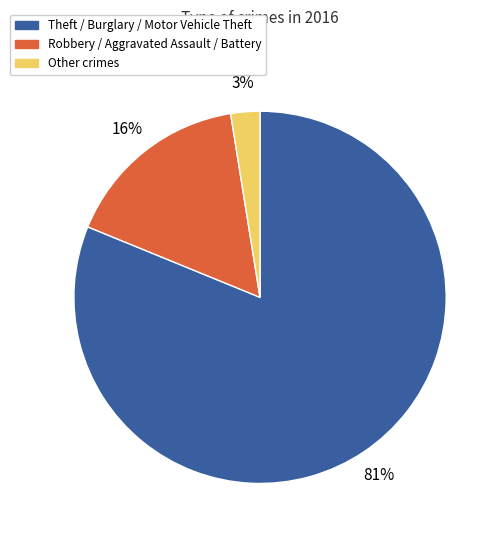

To the nearest percent, what is the average slice percentage?

33%